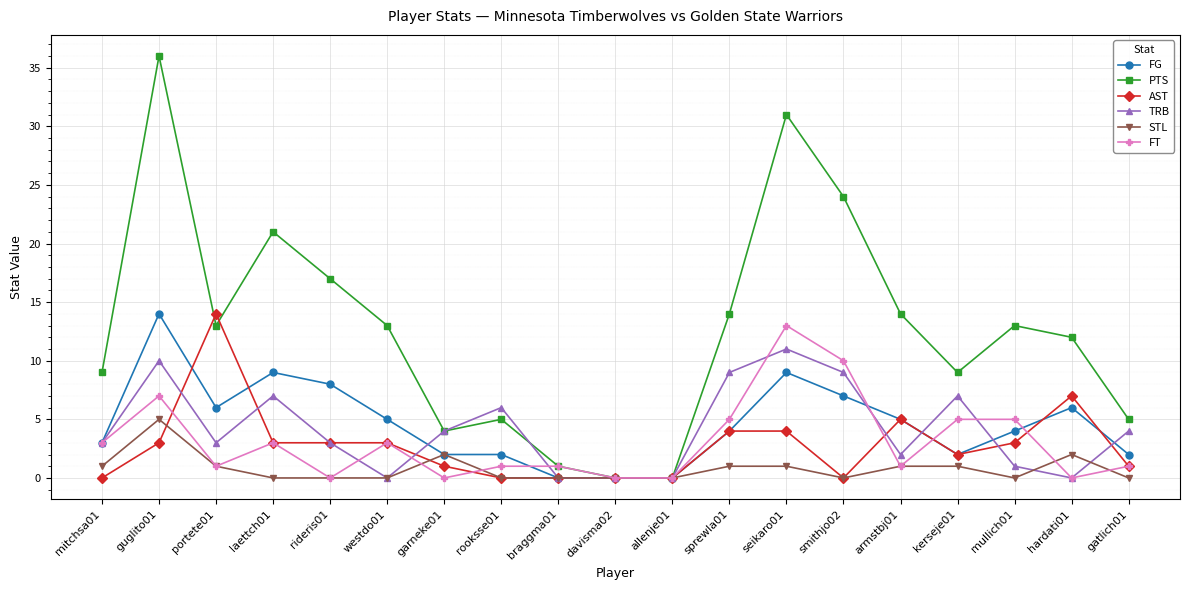

How many lines are shown in the chart?

6